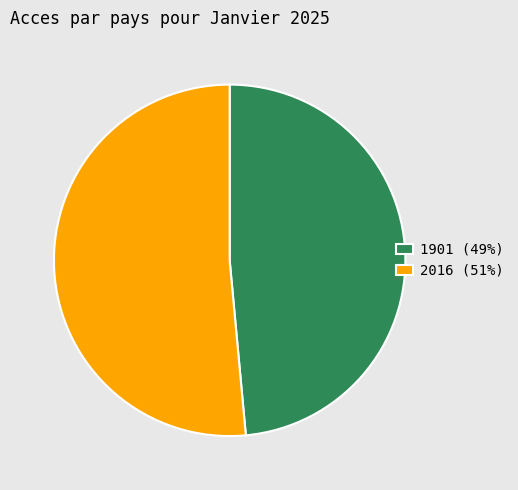

Do 2016 (51%) and 1901 (49%) together represent more than half of the pie?

Yes